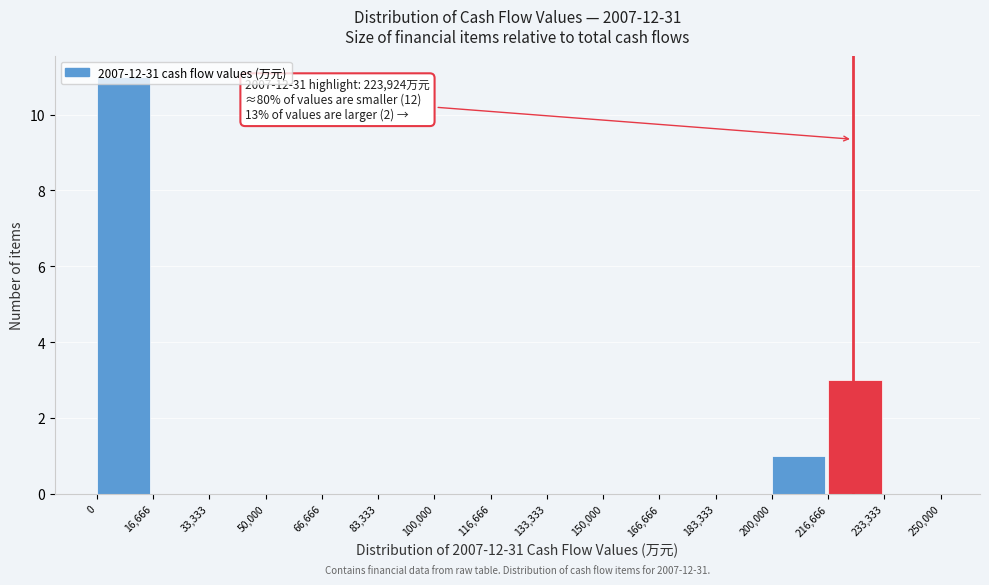

Over which range of the x-axis is the bar tallest?

0 to 16,666